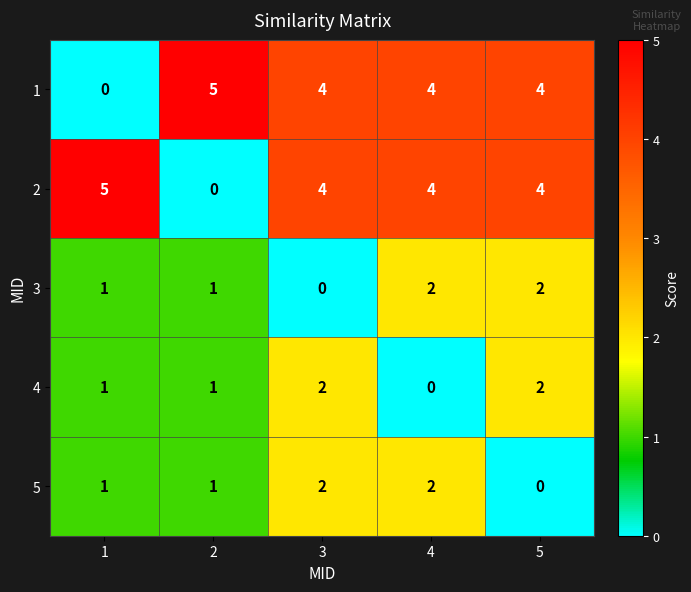

Reading left to right, what are all the values shown in this chart?

1: 0	5	4	4	4
2: 5	0	4	4	4
3: 1	1	0	2	2
4: 1	1	2	0	2
5: 1	1	2	2	0